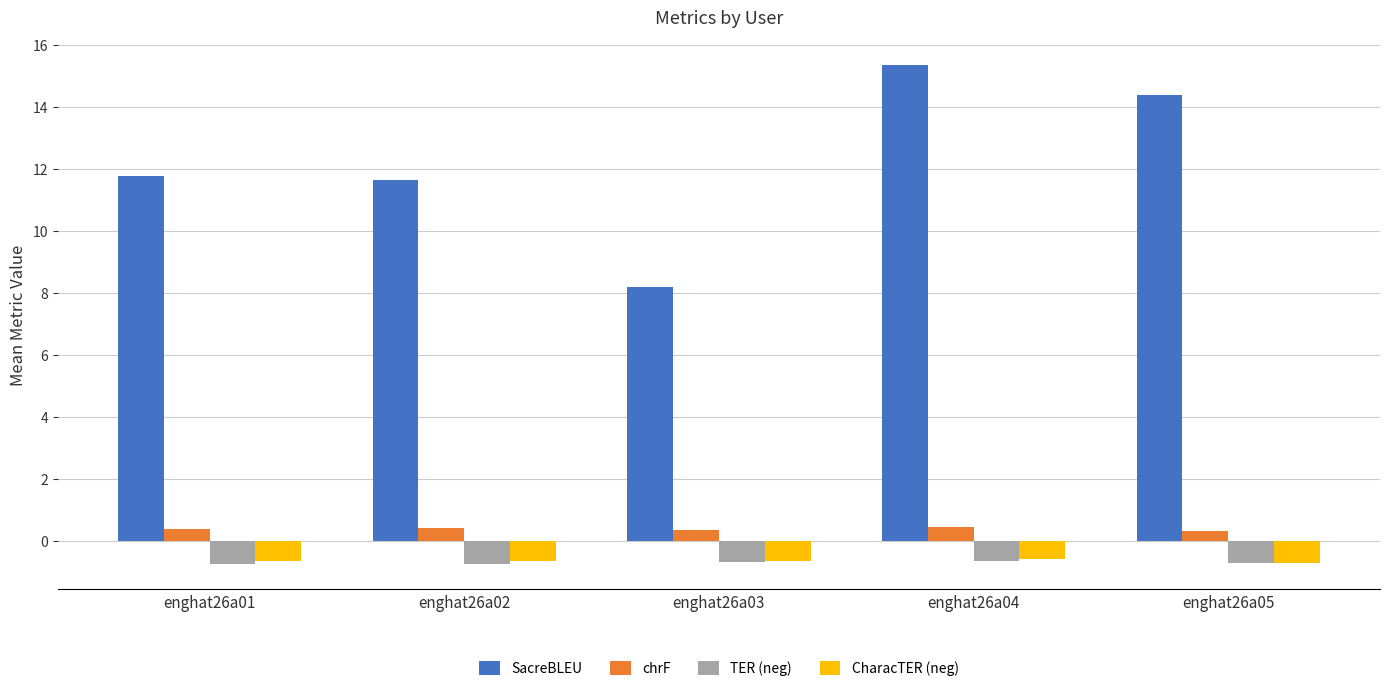

Between enghat26a02 and enghat26a05, which series saw the biggest shift?

SacreBLEU